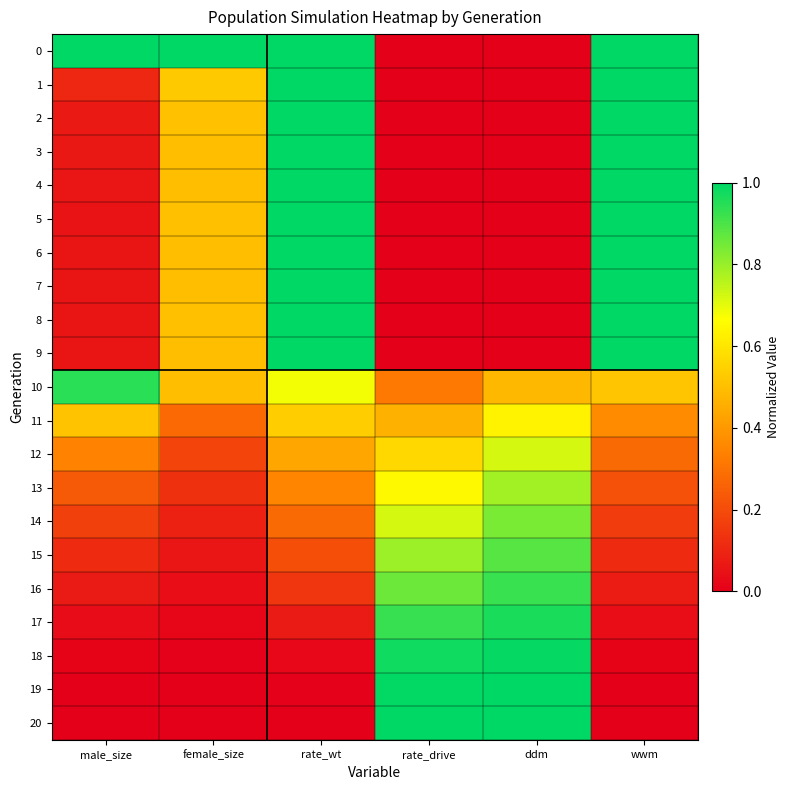

Which category has the highest value across all series?

male_size